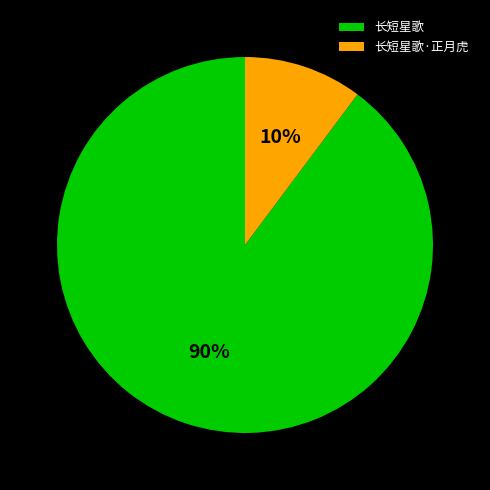

How many segments does this pie chart have?

2